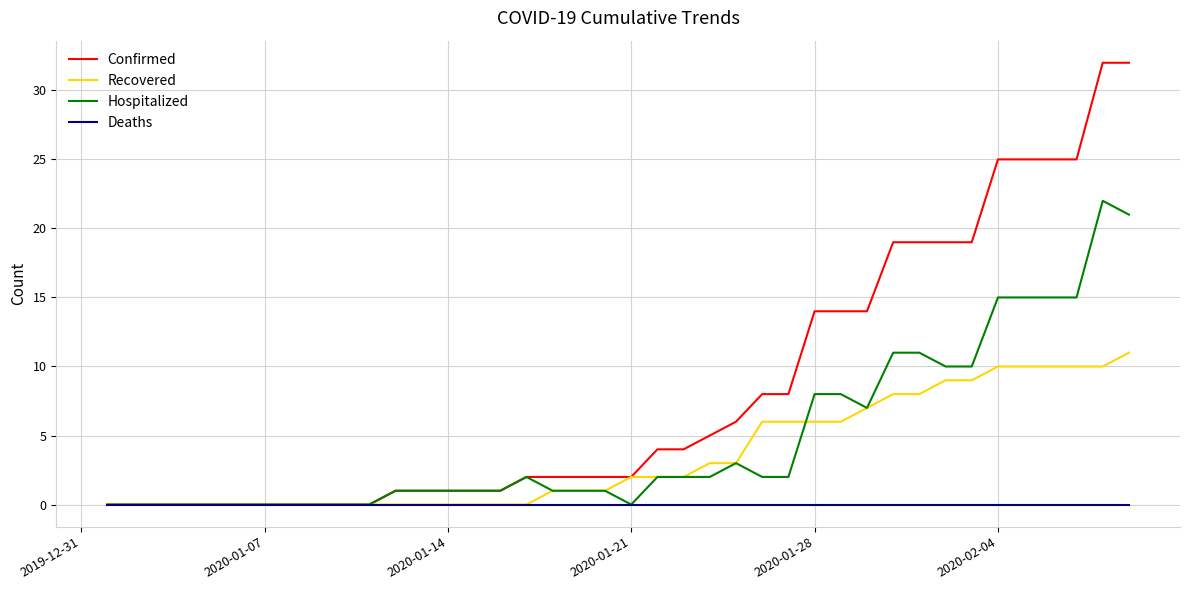

List the series in order of their peak value, highest first.

Confirmed, Hospitalized, Recovered, Deaths